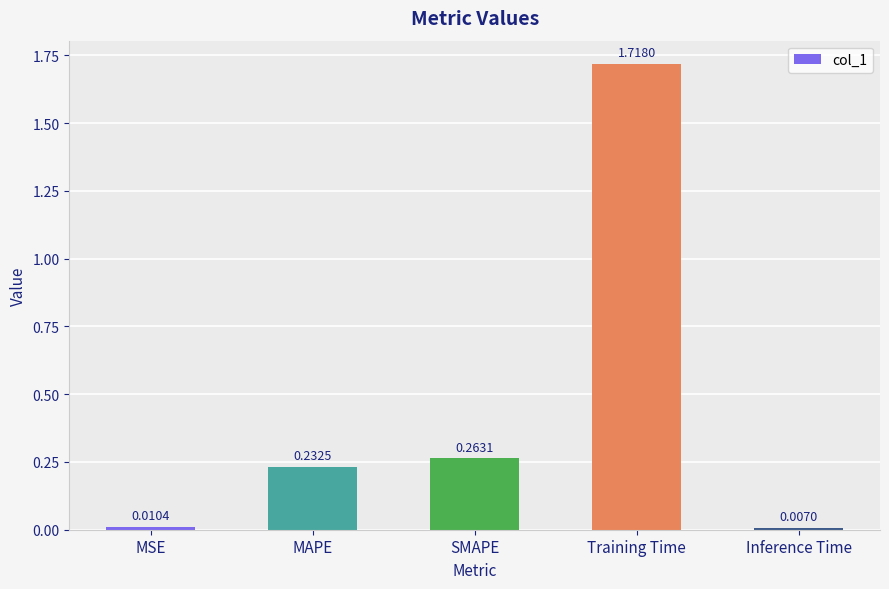

What is the label of the 5th bar from the left?

Inference Time